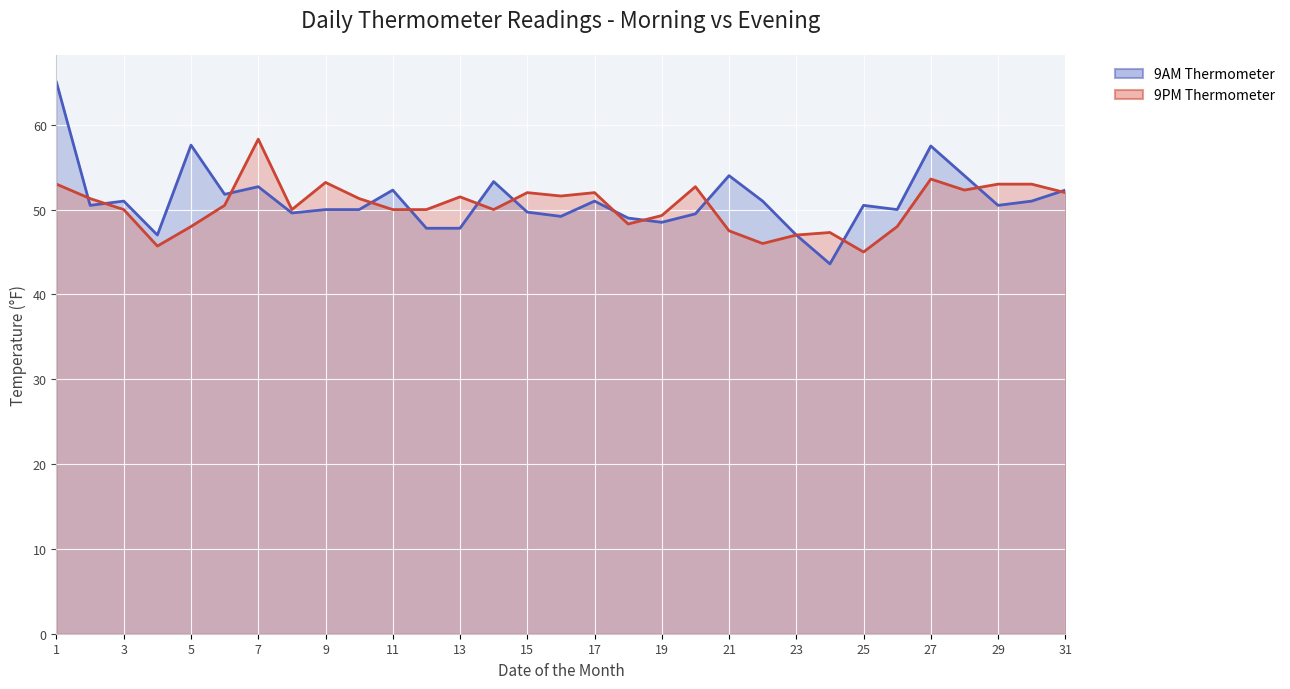

How many interior local peaks does the 9AM Thermometer series have?

9